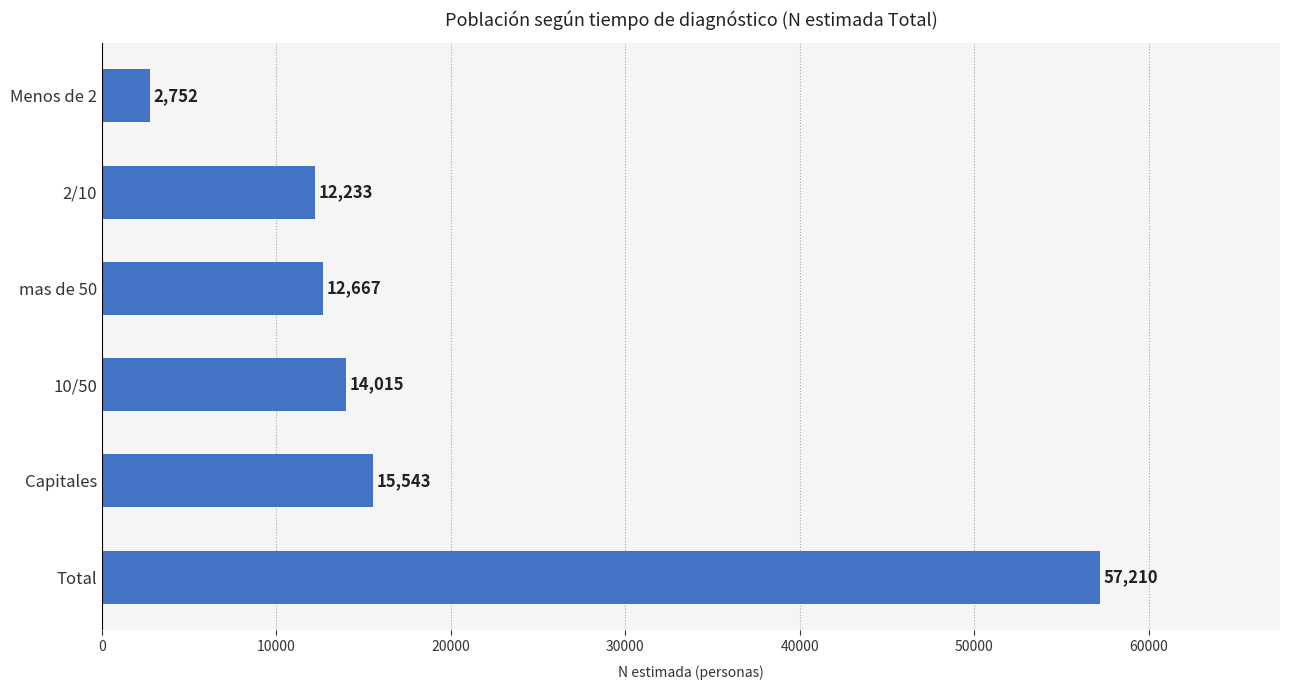

The chart shows a value of 57210 at Total. True or false?

True